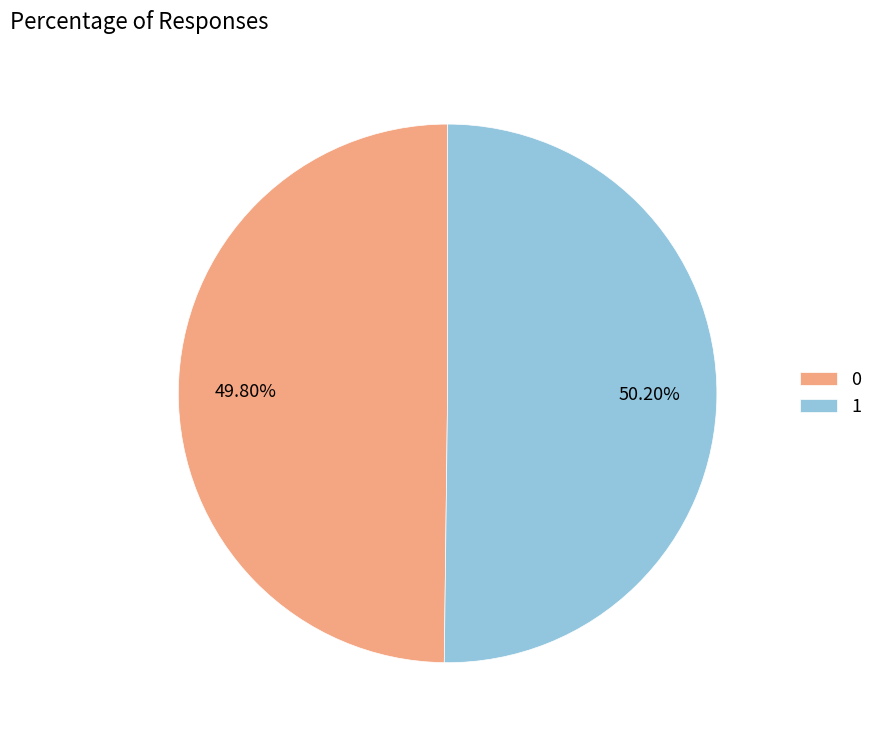

What percentage is NOT represented by 1?

49.8%